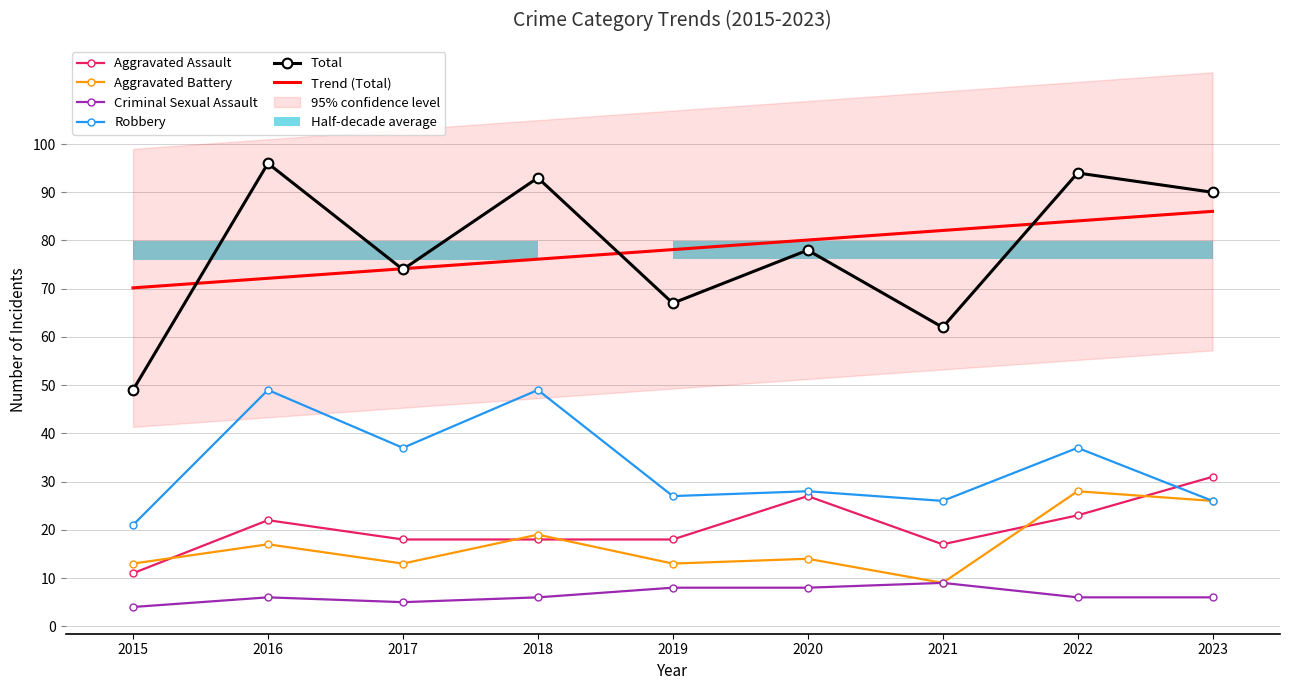

What is the total value across all series at 2021?

205.1